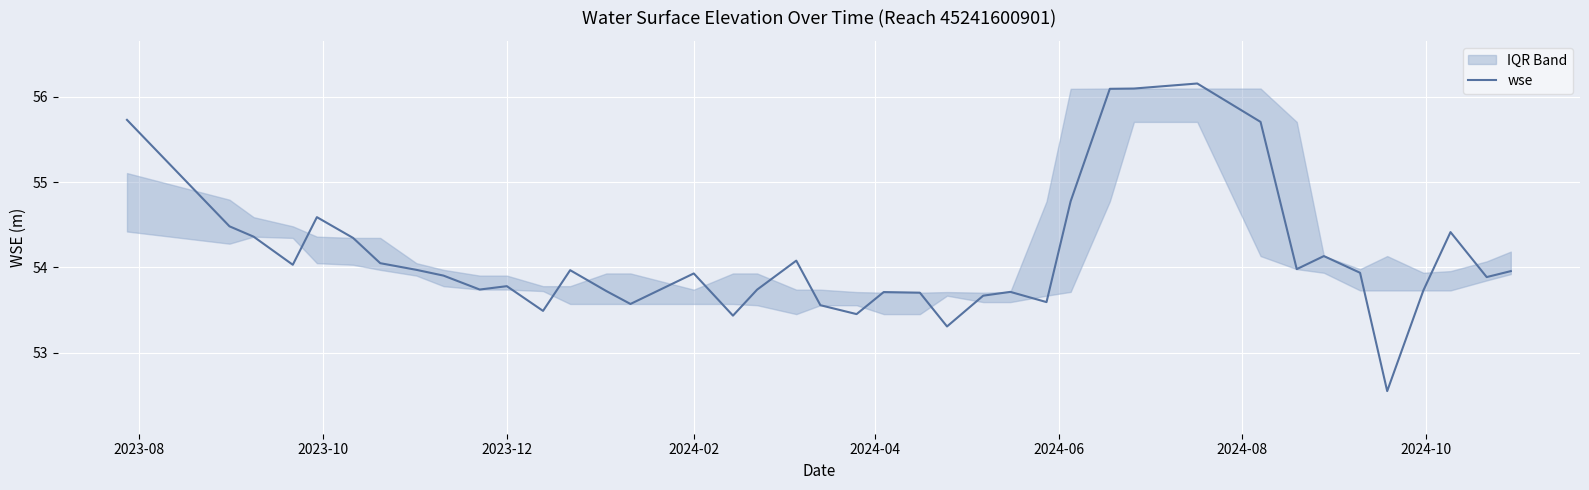

What is the highest value of the wse series?

56.2